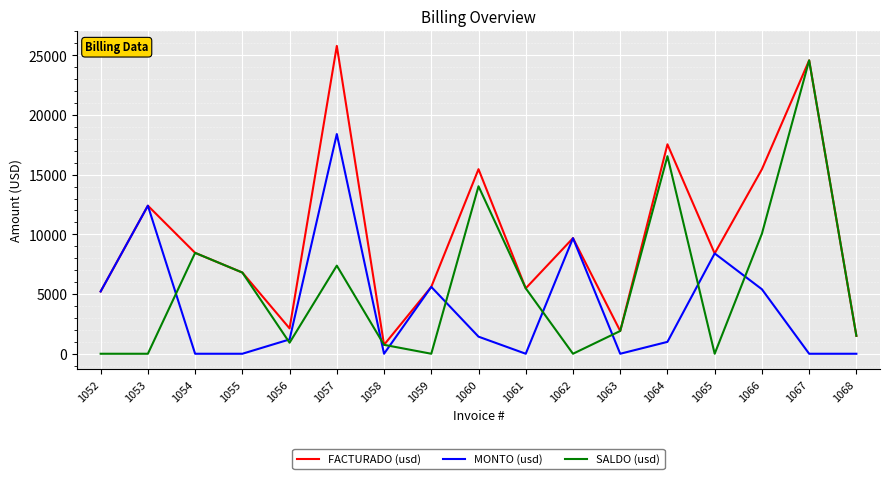

At which category is the sum across all series the highest?

1057